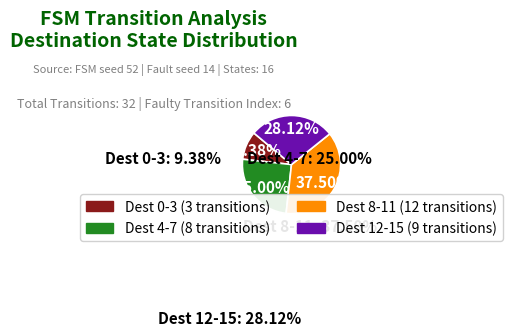

Does any single category account for the majority?

No